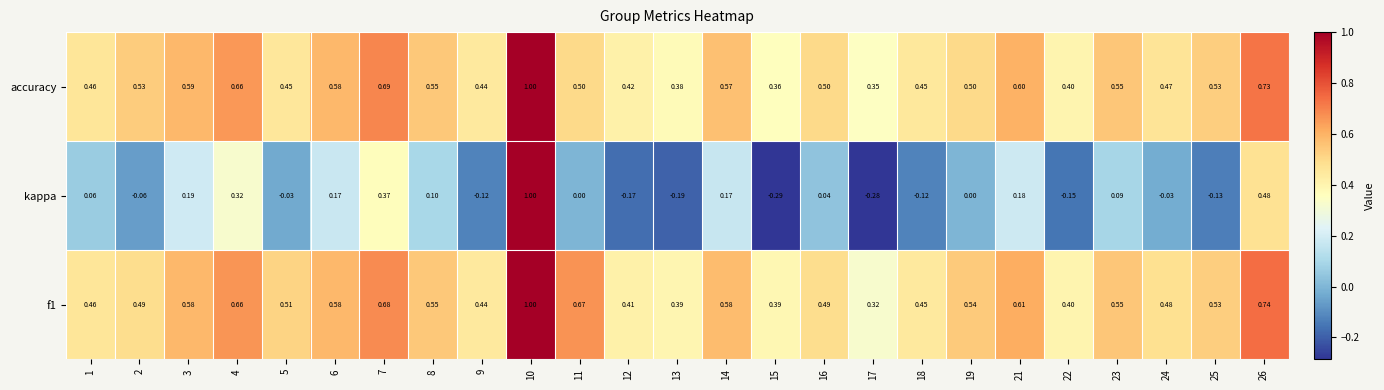

Which series has the widest spread of values?

kappa